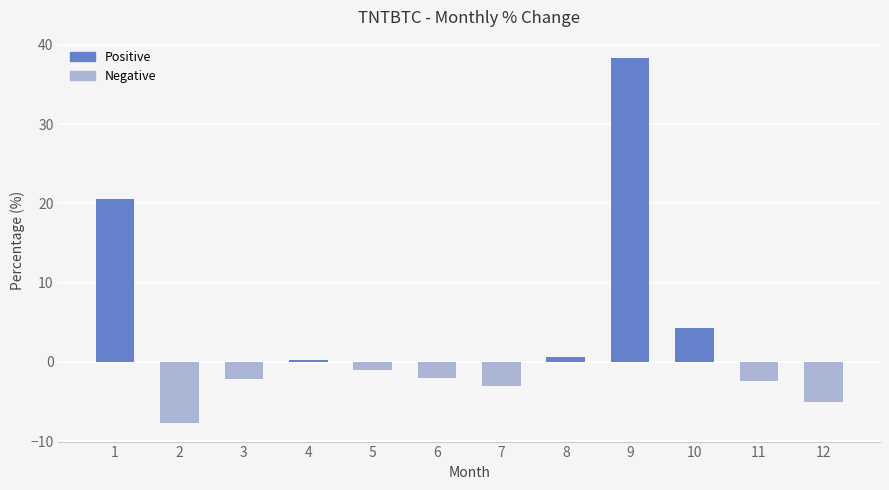

How many data points does each series have?

12